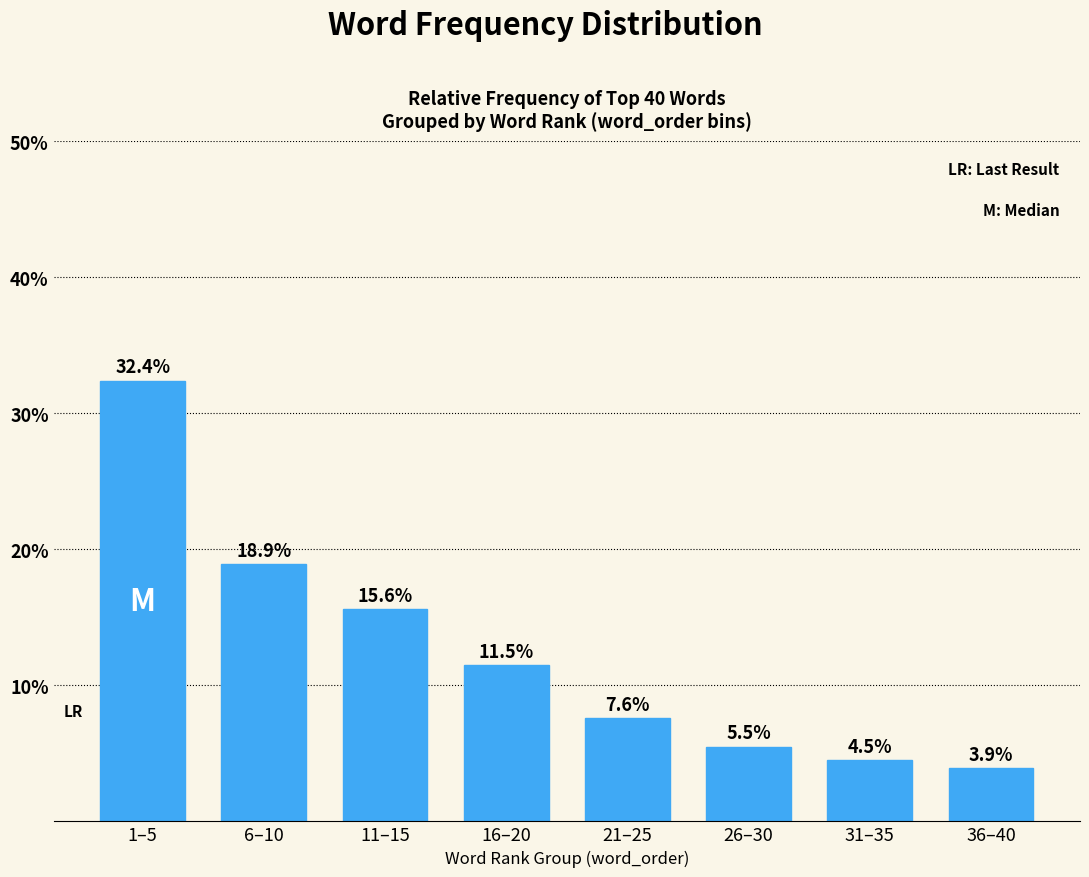

Reading left to right, list all the values displayed in this chart.

1–5=32.4	6–10=18.9	11–15=15.6	16–20=11.5	21–25=7.6	26–30=5.5	31–35=4.5	36–40=3.9